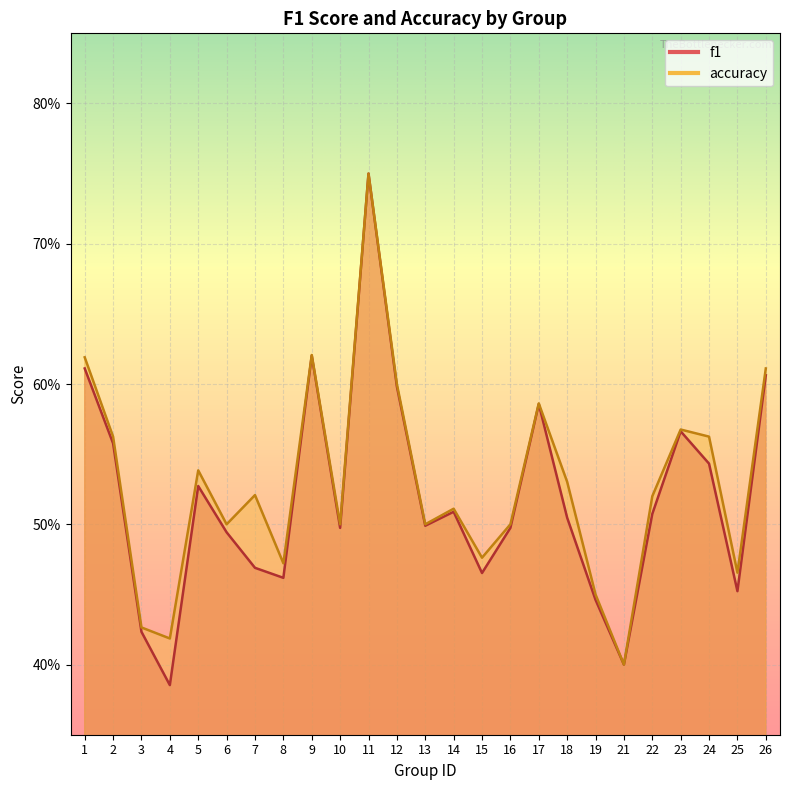

In accuracy, how many points are lower than both neighbors (excluding endpoints)?

8